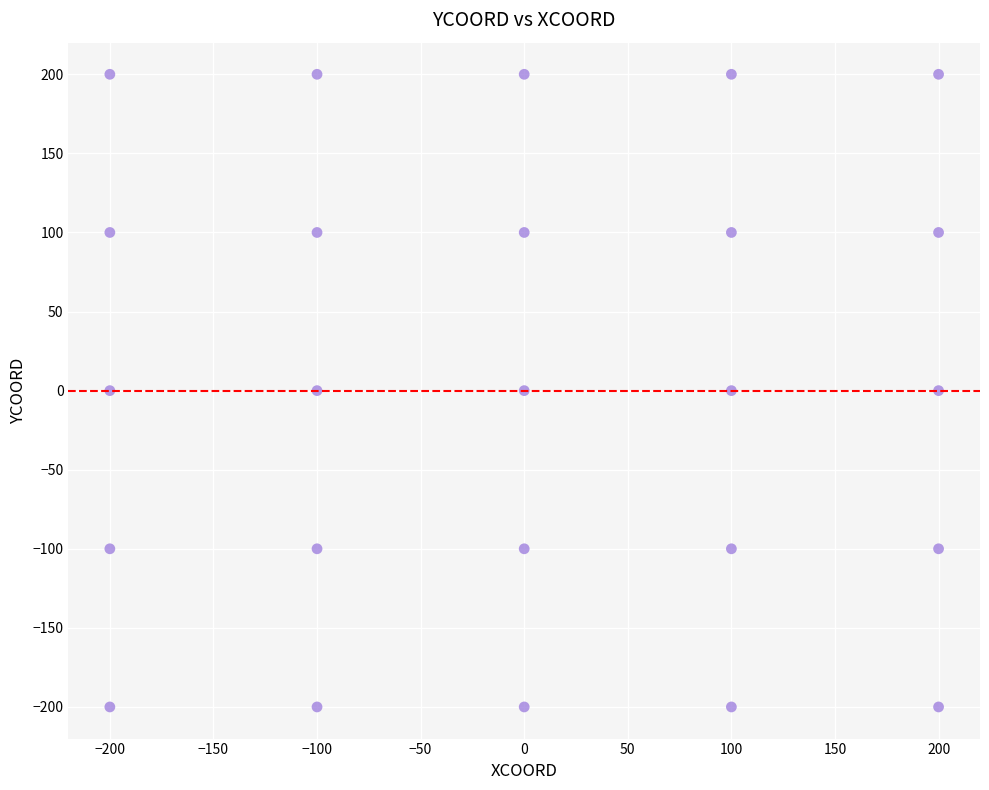

What is the range of Y values (max minus min)?

400